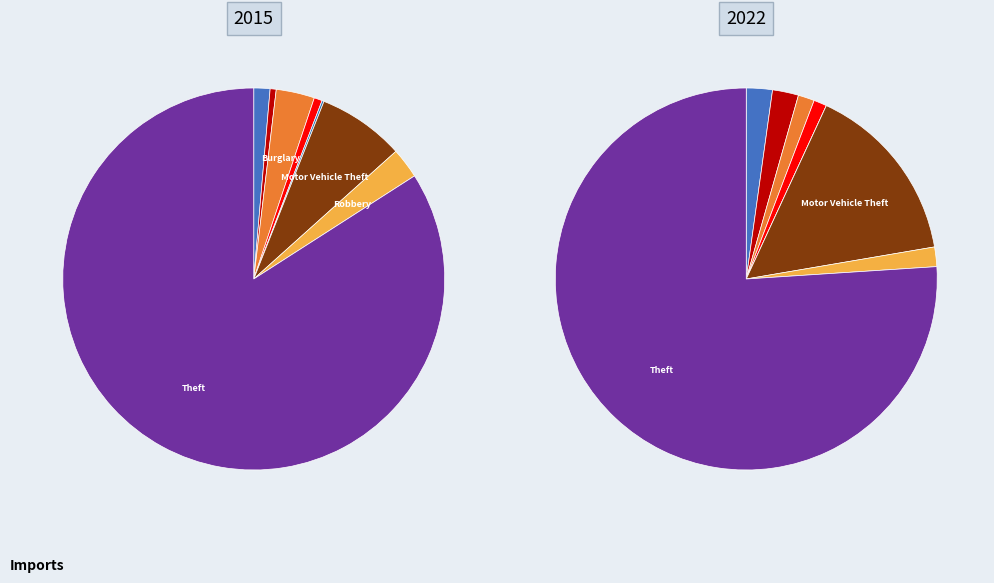

Does Theft represent more than half of the total?

Yes